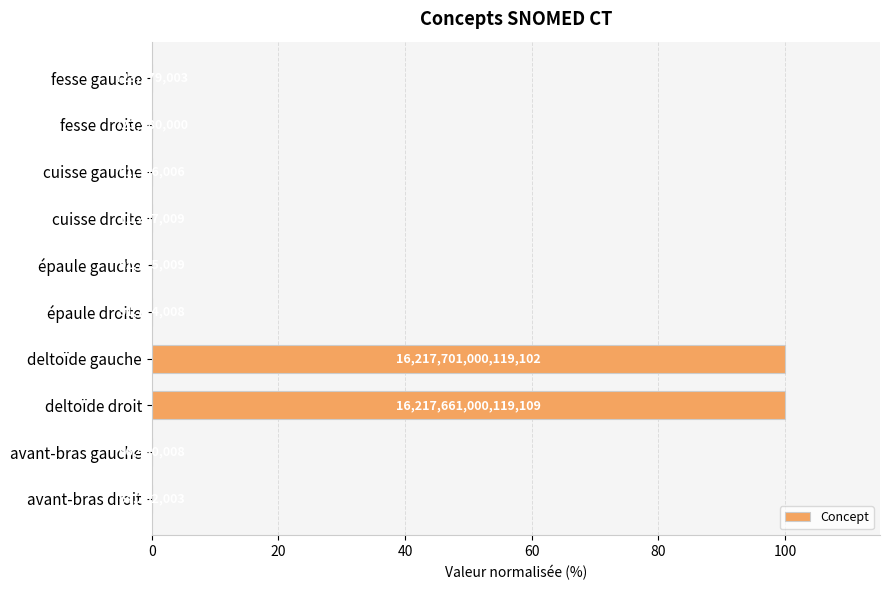

Are the bars horizontal?

Yes